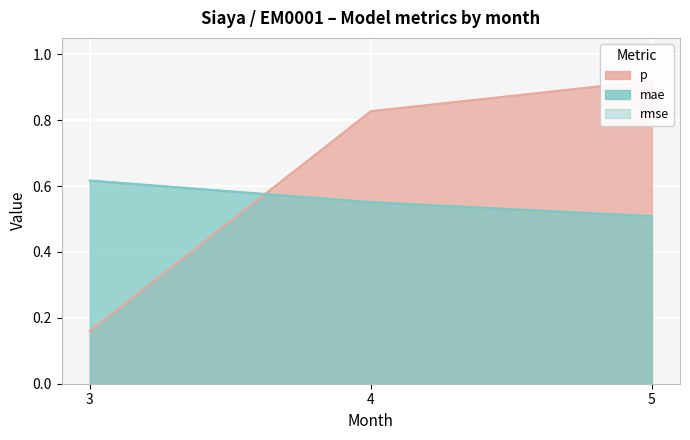

Reading right to left, list all the values displayed in this chart.

p: 0.9	0.8	0.2
mae: 0.5	0.6	0.6
rmse: 0.5	0.6	0.6